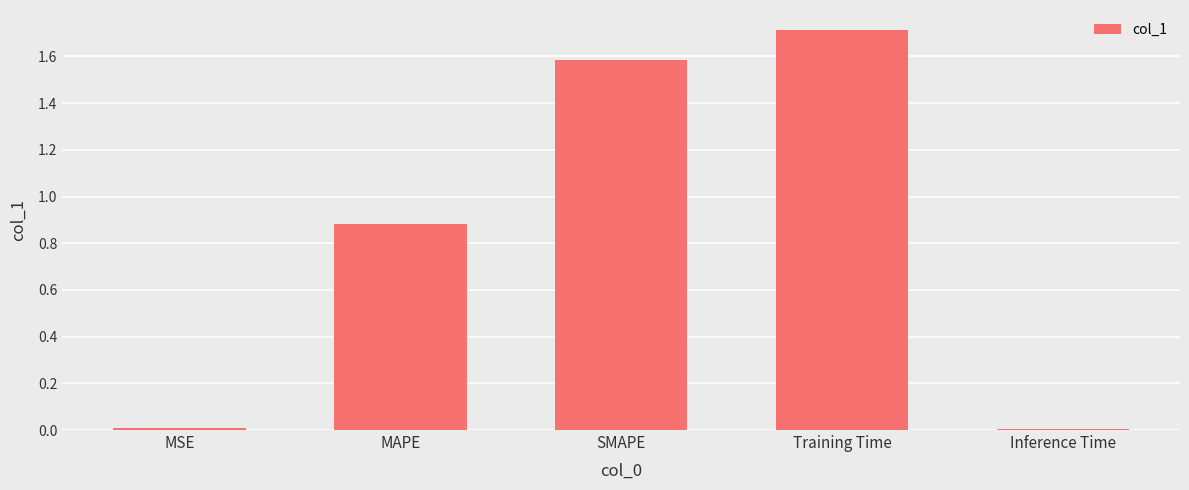

Which has a higher value, SMAPE or MSE?

SMAPE